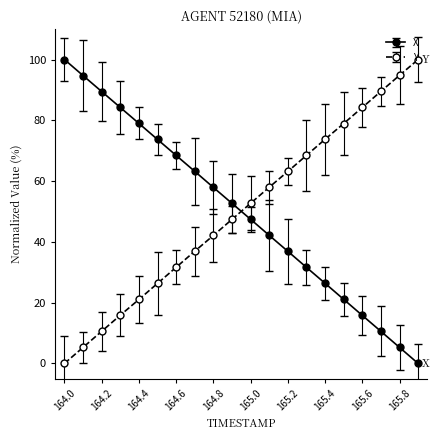

After their last crossing, which series has the higher values: X or Y?

Y